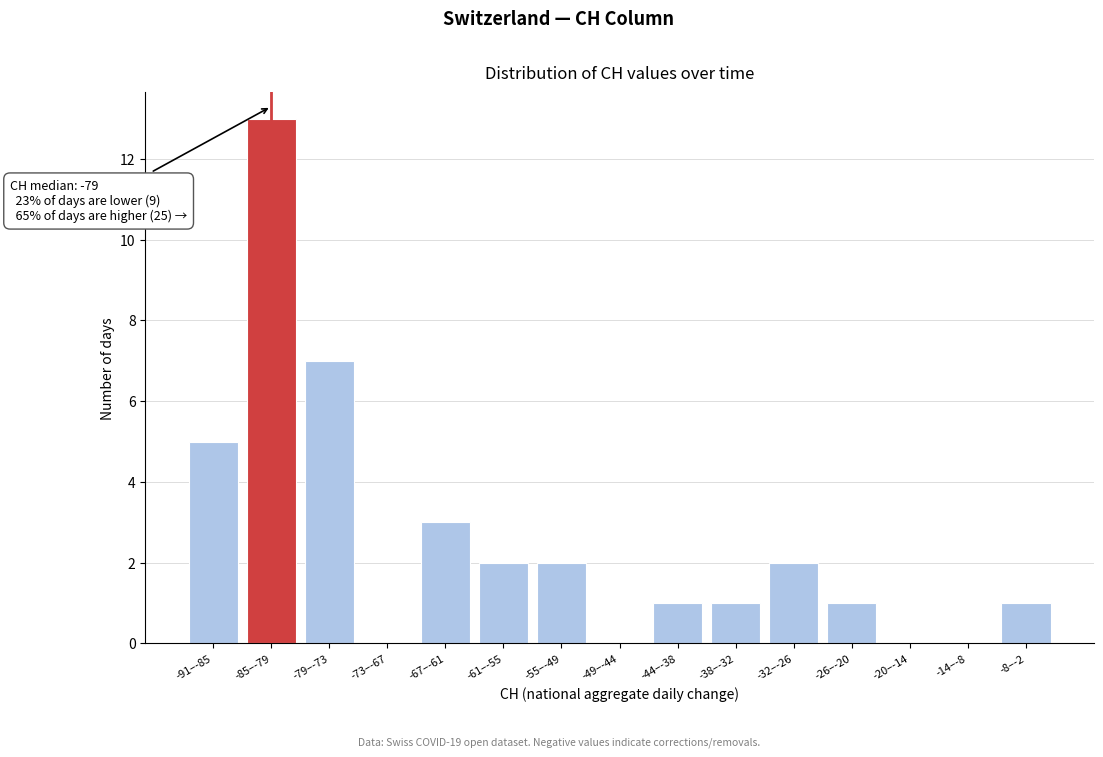

Reading left to right, transcribe all the data shown in this chart.

-91–-85=5	-85–-79=13	-79–-73=7	-73–-67=0	-67–-61=3	-61–-55=2	-55–-49=2	-49–-44=0	-44–-38=1	-38–-32=1	-32–-26=2	-26–-20=1	-20–-14=0	-14–-8=0	-8–-2=1